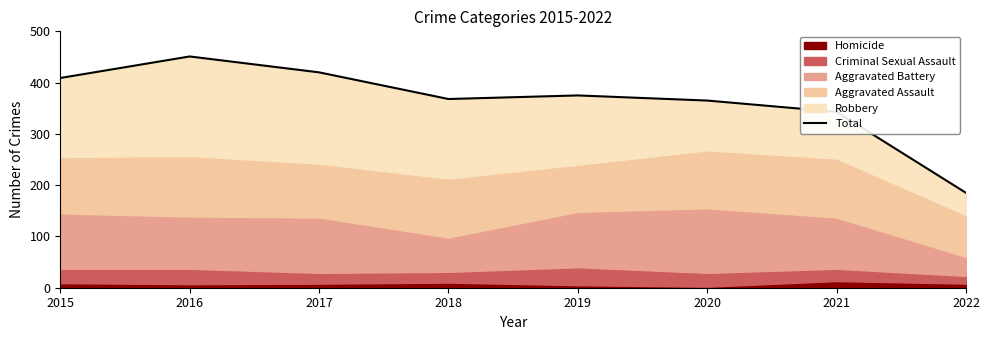

True or false: the data has more than 2 interior local peaks.

False